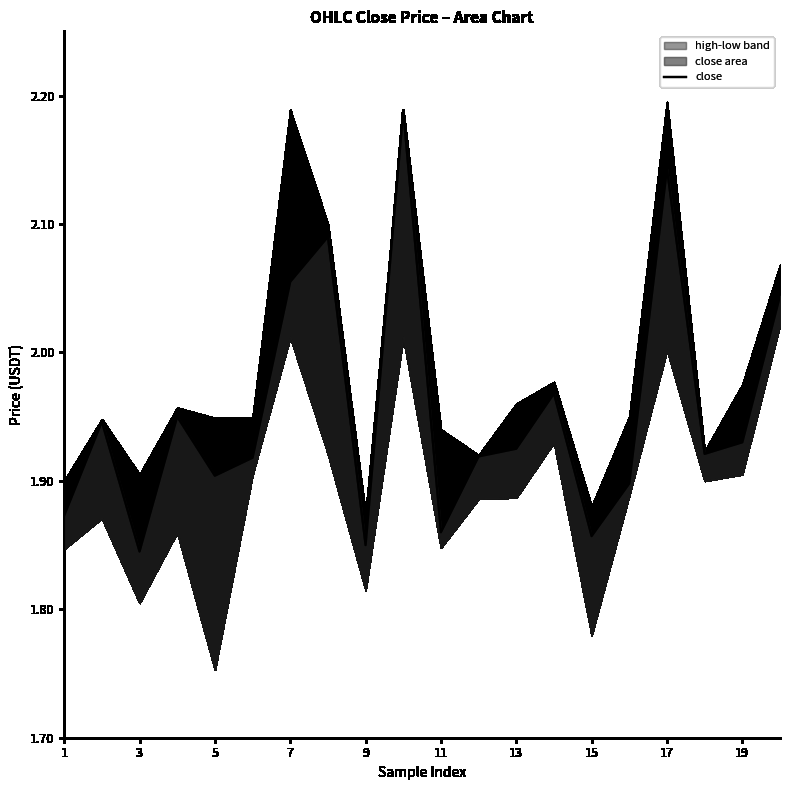

What is the approximate value at 7?

1.9